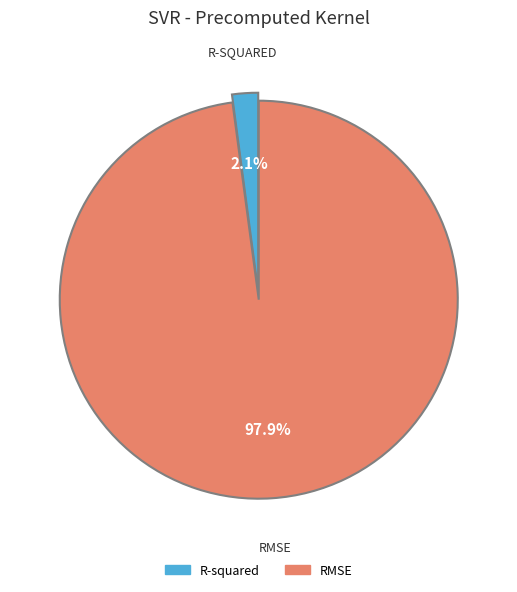

Between RMSE and R-squared, which is larger?

RMSE